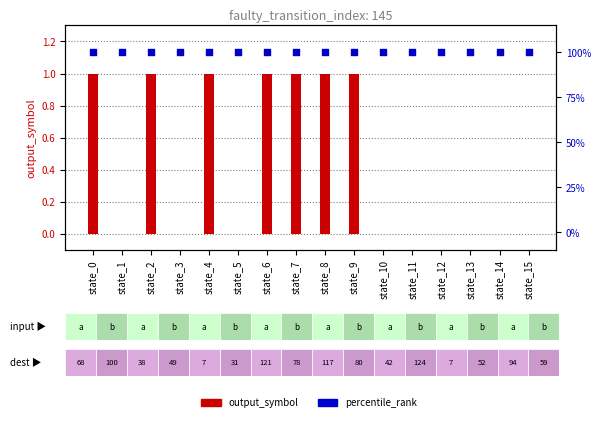

What is the total value across all series at state_1?

100